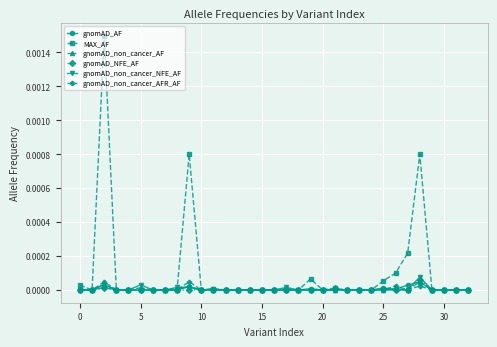

Which series has the largest range (max minus min)?

MAX_AF